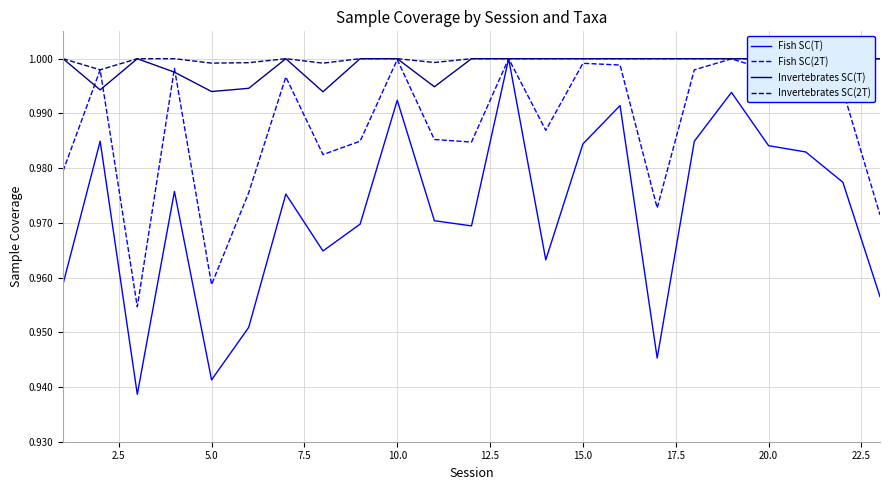

Reading left to right, transcribe all the data shown in this chart.

Fish SC(T): 1.0	1.0	0.9	1.0	0.9	1.0	1.0	1.0	1.0	1.0	1.0	1.0	1.0	1.0	1.0	1.0	0.9	1.0	1.0	1.0	1.0	1.0	1.0
Fish SC(2T): 1.0	1.0	1.0	1.0	1.0	1.0	1.0	1.0	1.0	1.0	1.0	1.0	1.0	1.0	1.0	1.0	1.0	1.0	1.0	1.0	1.0	1.0	1.0
Invertebrates SC(T): 1.0	1.0	1.0	1.0	1.0	1.0	1.0	1.0	1.0	1.0	1.0	1.0	1.0	1.0	1.0	1.0	1.0	1.0	1.0	1.0	1.0	1.0	1.0
Invertebrates SC(2T): 1.0	1.0	1.0	1.0	1.0	1.0	1.0	1.0	1.0	1.0	1.0	1.0	1.0	1.0	1.0	1.0	1.0	1.0	1.0	1.0	1.0	1.0	1.0